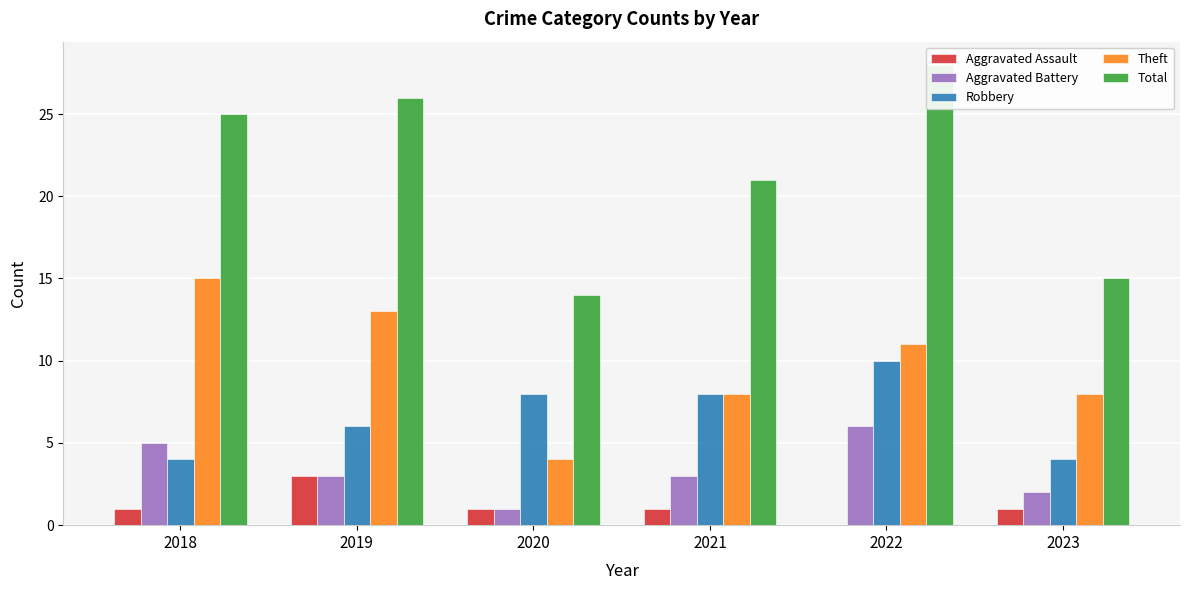

How many bars are there in each group?

5